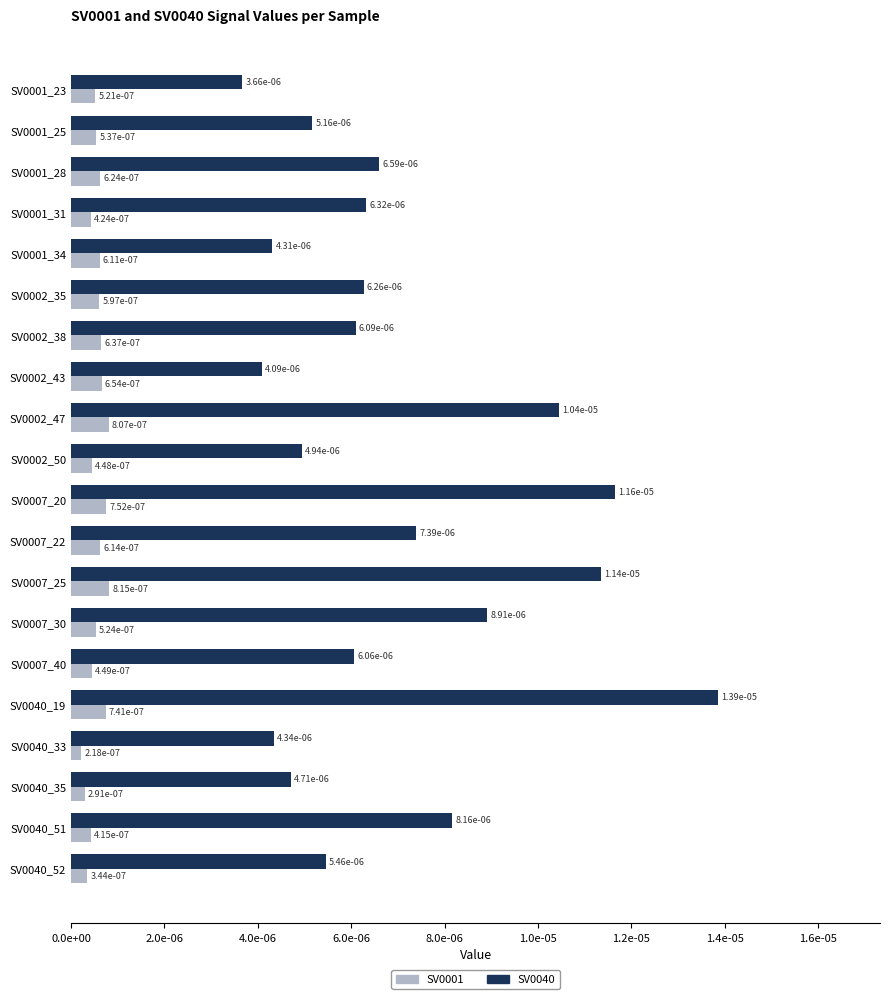

What are all the series names shown in the legend?

SV0001, SV0040